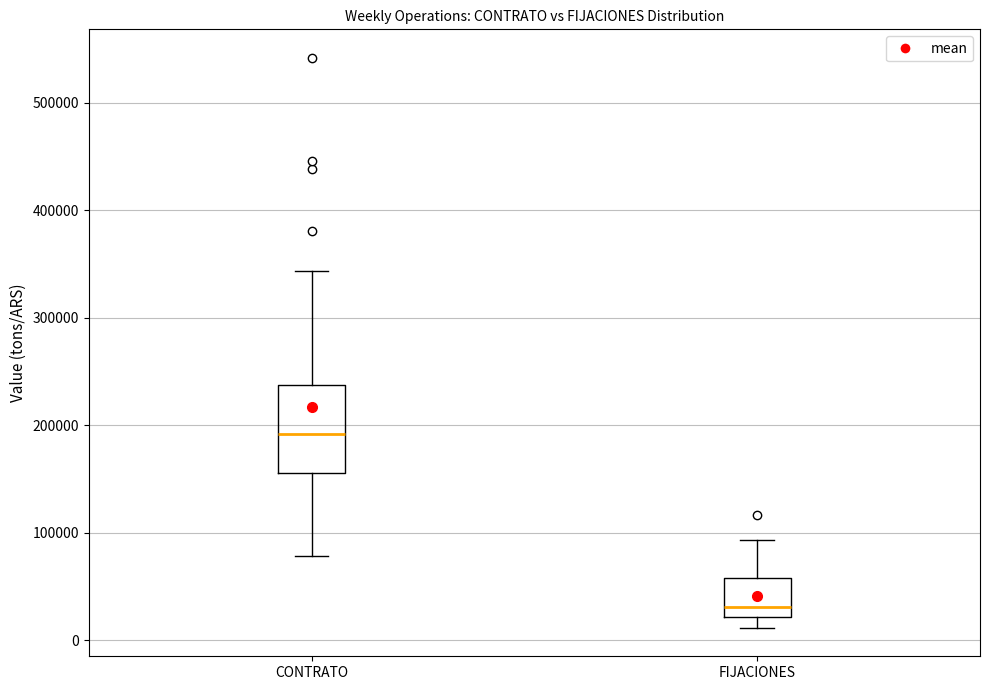

Reading left to right, transcribe this box plot: for each box, give where its median line is, the range the box spans, and where its two whiskers end, as read against the y-axis. The values are not printed on the chart, so give them approximately, as read against the axis.

CONTRATO: median 190000, box 160000 to 240000, whiskers 80000 to 340000
FIJACIONES: median 30000, box 20000 to 60000, whiskers 10000 to 90000